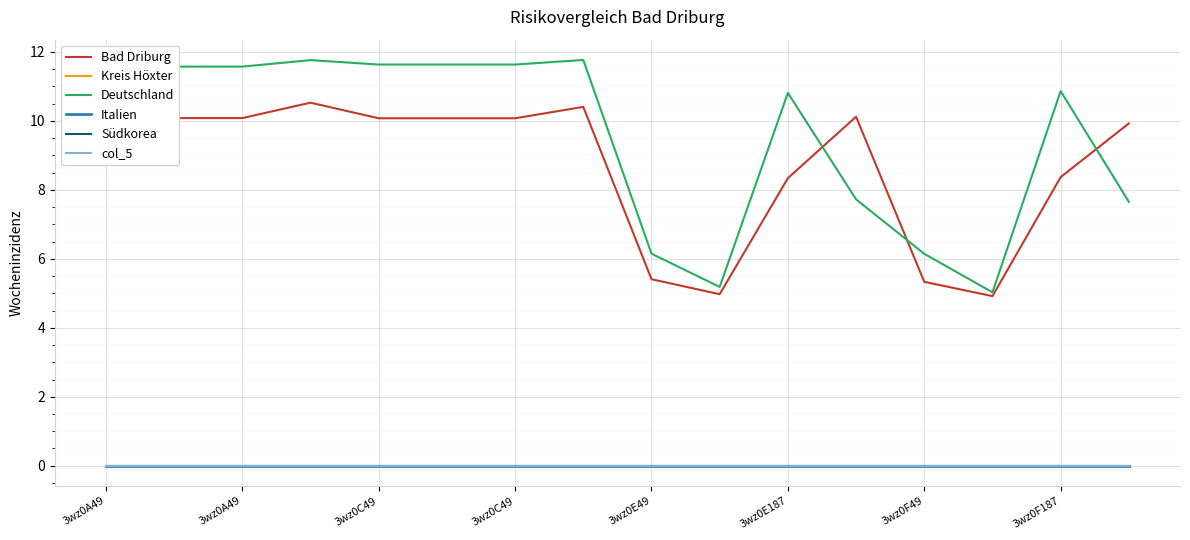

Does the chart have visible grid lines?

Yes